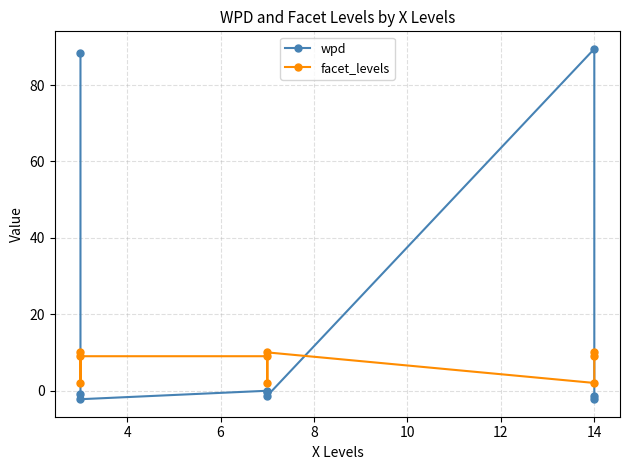

How many lines are shown in the chart?

2